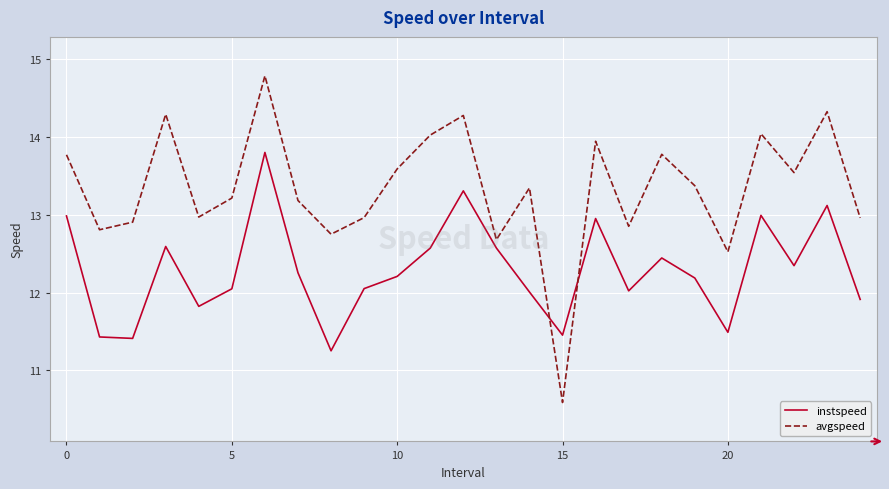

Rank the series by their maximum value, from highest to lowest.

avgspeed, instspeed